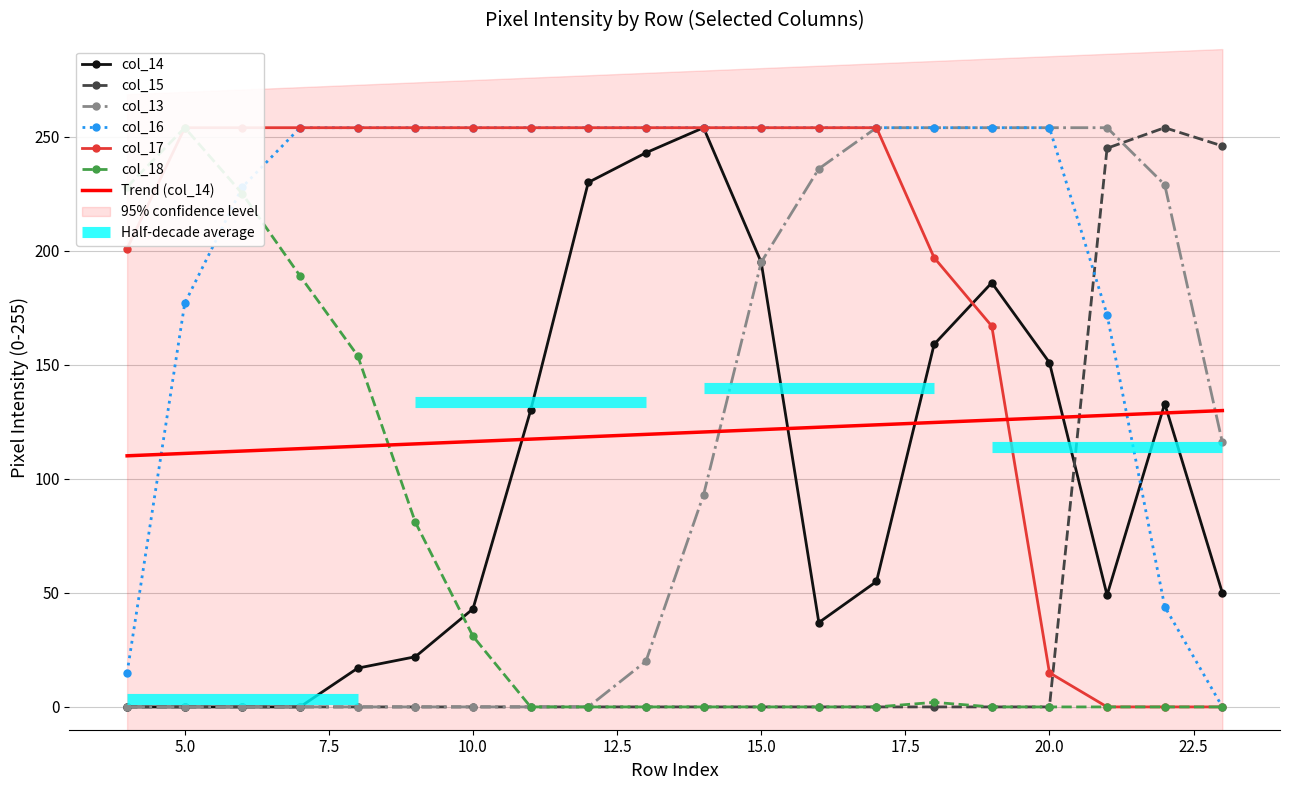

Rank the series at 14 from highest to lowest value.

col_14, col_16, col_17, col_13, col_15, col_18